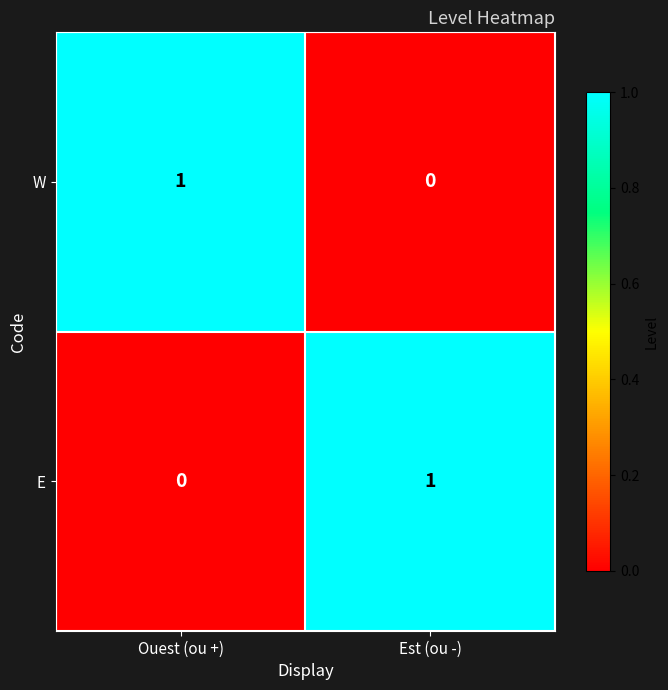

Is it true that E equals 0 at Ouest (ou +)?

True